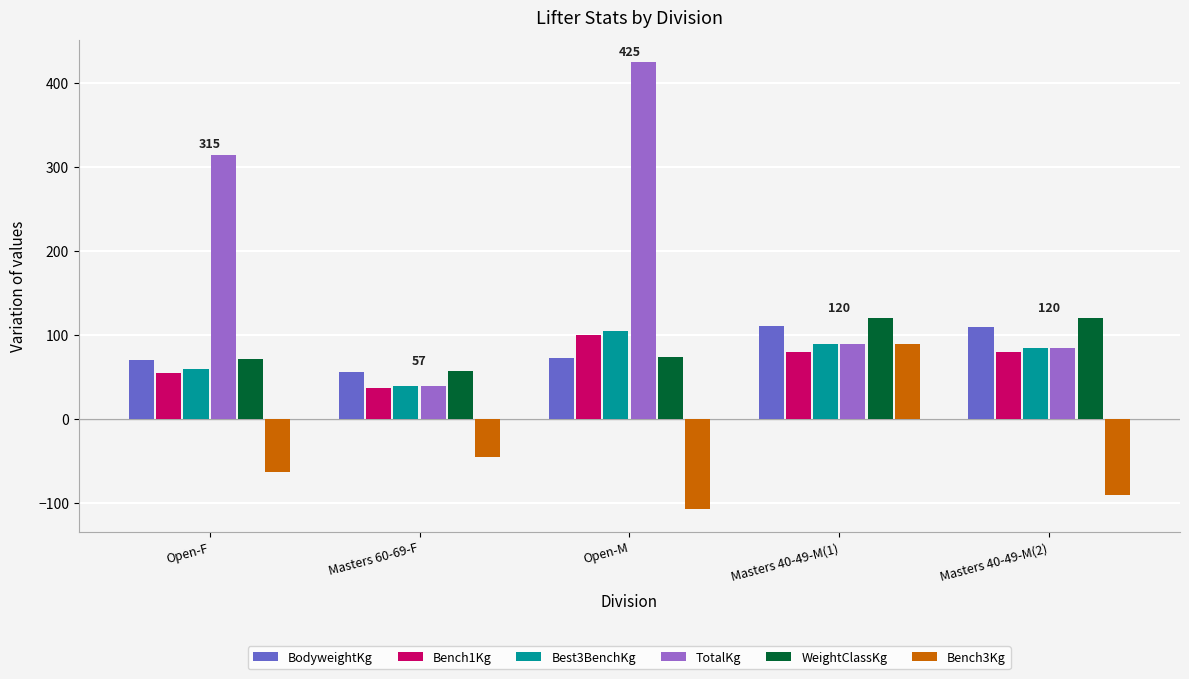

At which label is TotalKg closest to 232?

Open-F